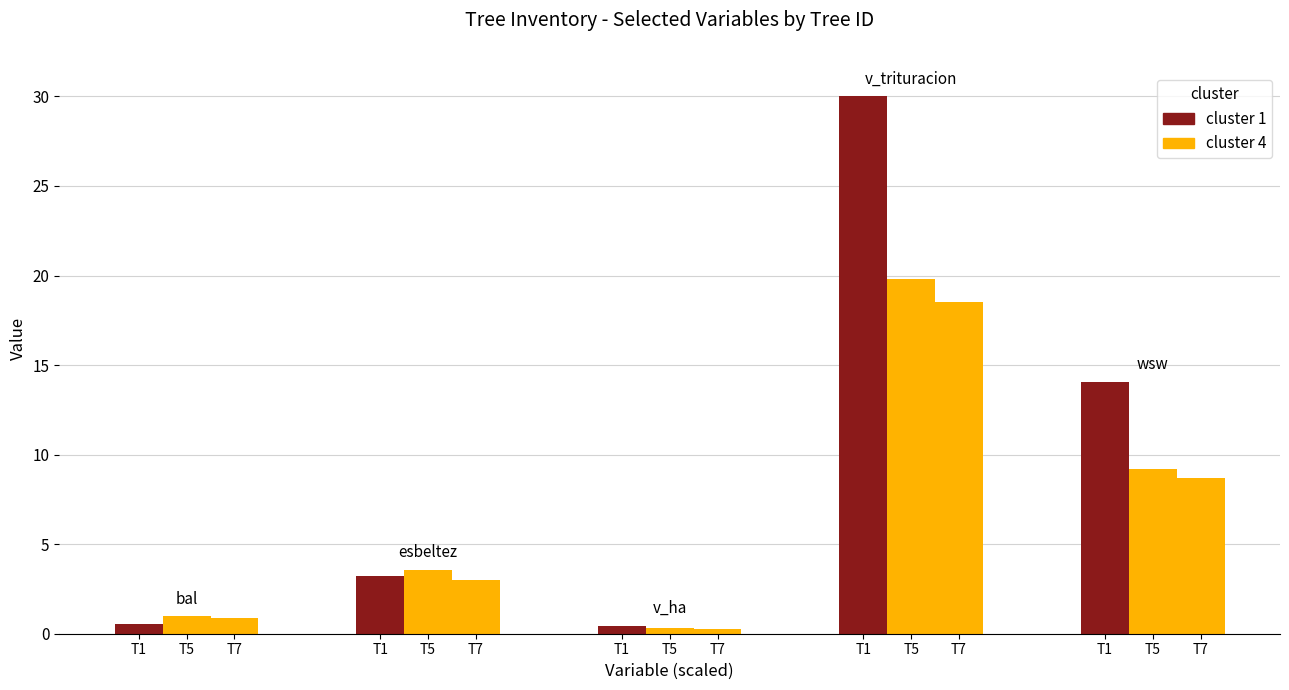

At how many categories does at least one series exceed 13?

2